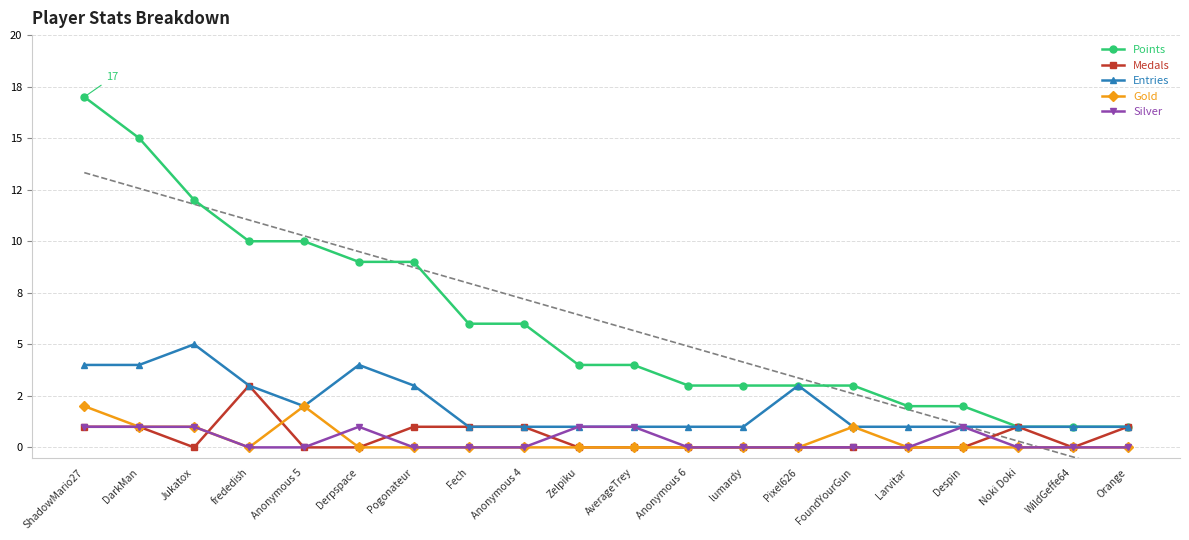

Is it true that Points equals 3 at Fech?

False